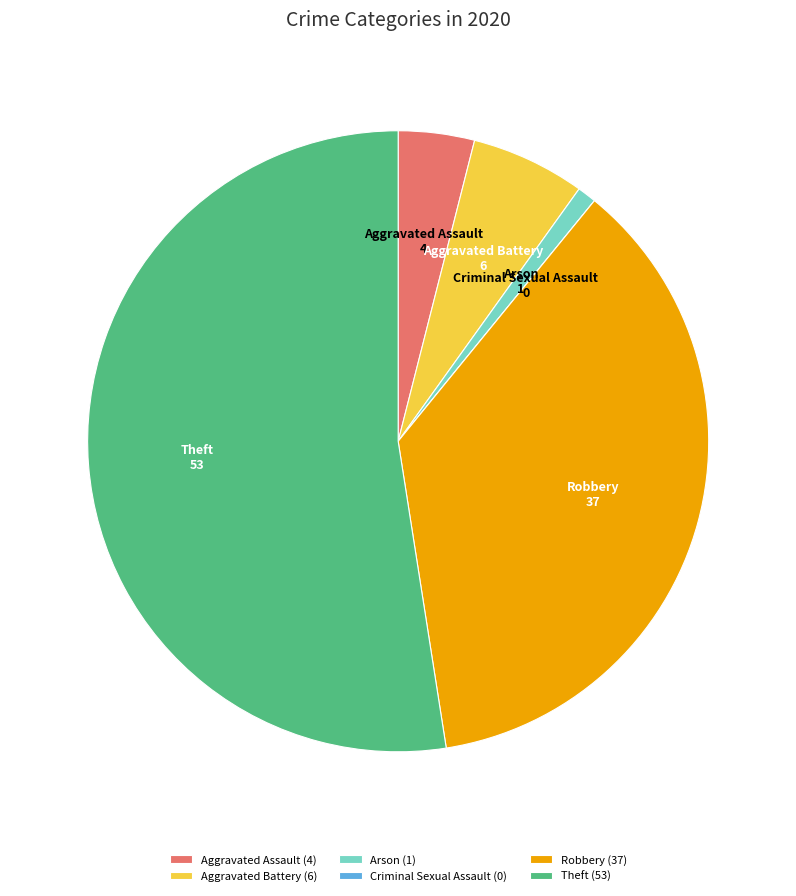

Which has a higher value, Arson or Robbery?

Robbery